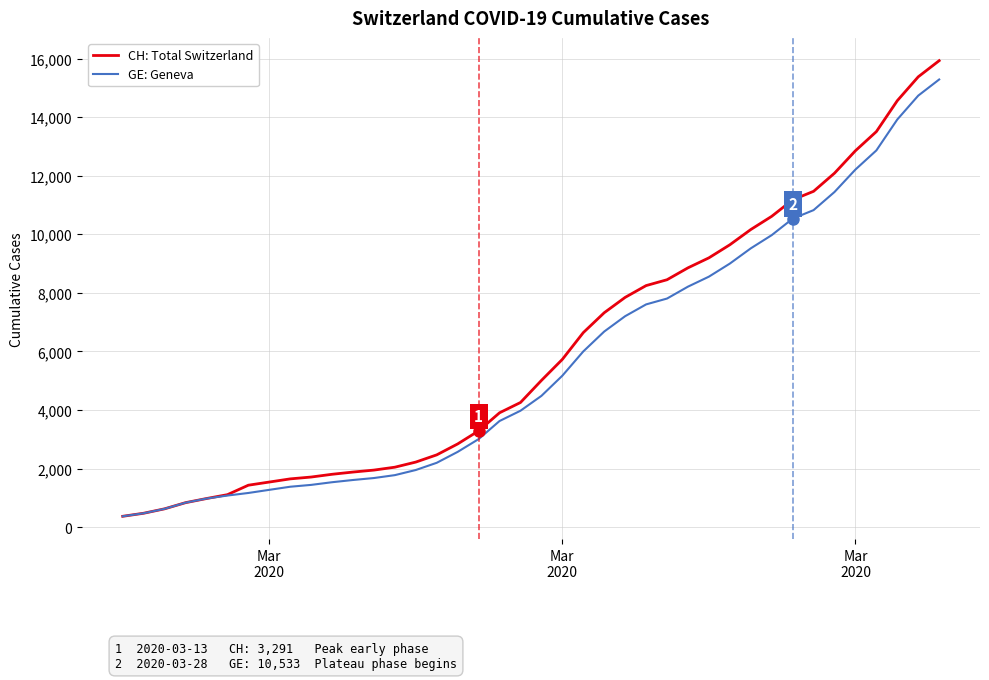

What is the maximum value for GE: Geneva?

15284